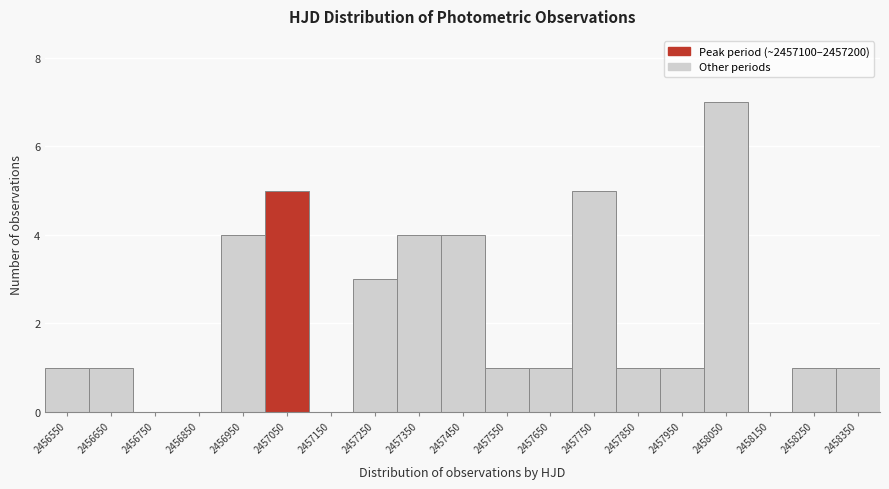

Reading left to right, transcribe this chart: for each bar, give the range it covers on the x-axis and its height. The values are not printed on the chart, so give them approximately, as read against the axis.

2456500 to 2456600: 1
2456600 to 2456700: 1
2456700 to 2456800: 0
2456800 to 2456900: 0
2456900 to 2457000: 4
2457000 to 2457100: 5
2457100 to 2457200: 0
2457200 to 2457300: 3
2457300 to 2457400: 4
2457400 to 2457500: 4
2457500 to 2457600: 1
2457600 to 2457700: 1
2457700 to 2457800: 5
2457800 to 2457900: 1
2457900 to 2458000: 1
2458000 to 2458100: 7
2458100 to 2458200: 0
2458200 to 2458300: 1
2458300 to 2458400: 1